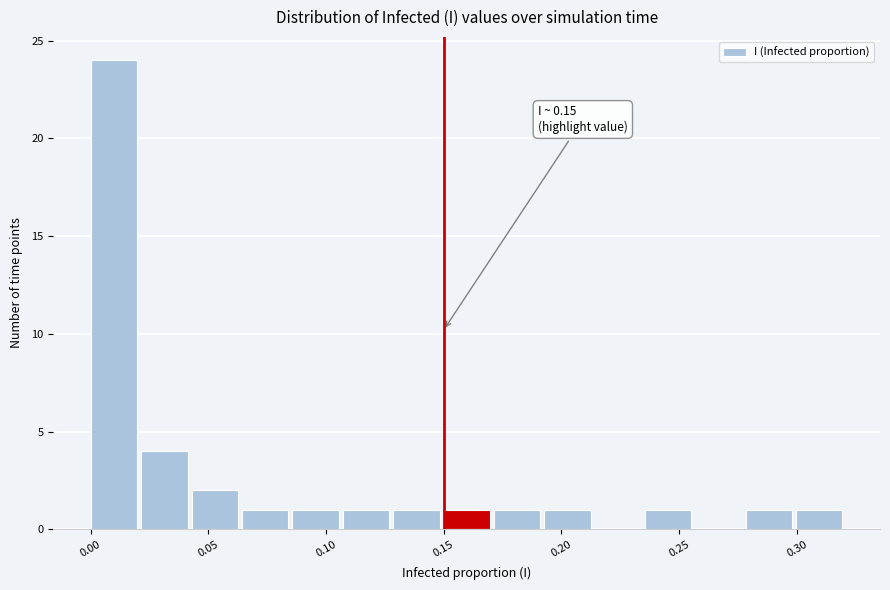

Which range on the x-axis has the tallest bar?

0.000 to 0.020